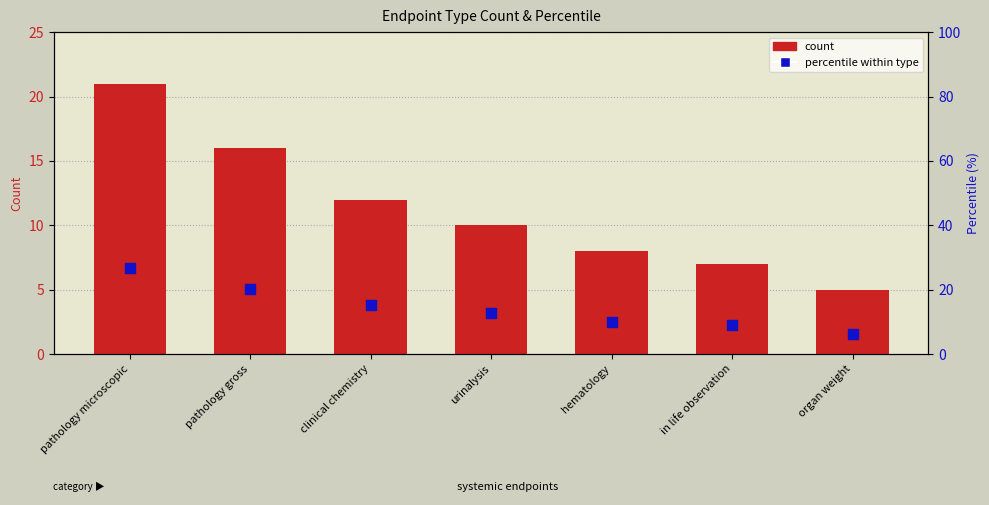

Which series has the largest total across all categories?

percentile within type